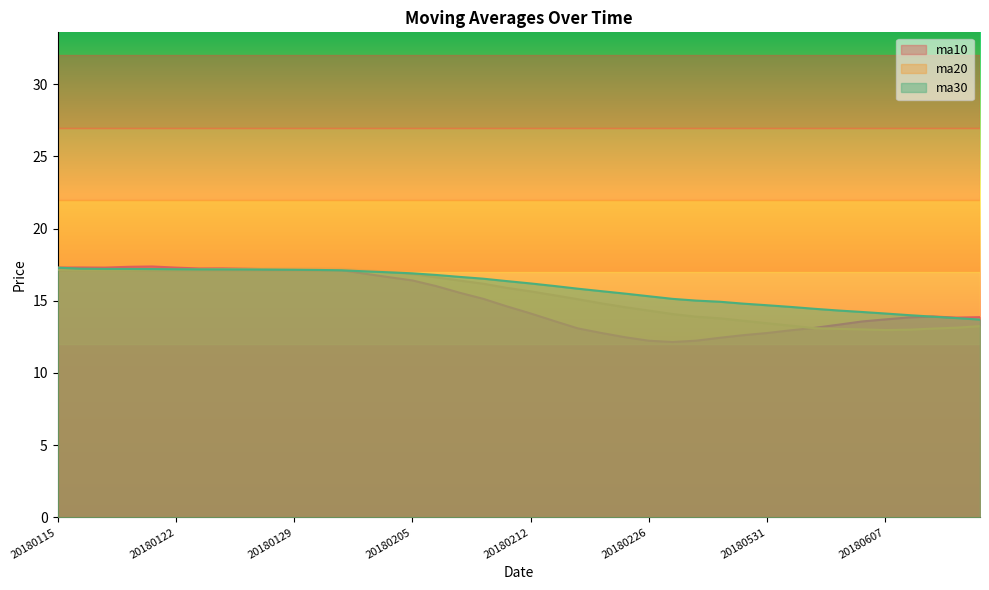

What is the difference between the maximum and minimum values in the ma10 series?

5.2